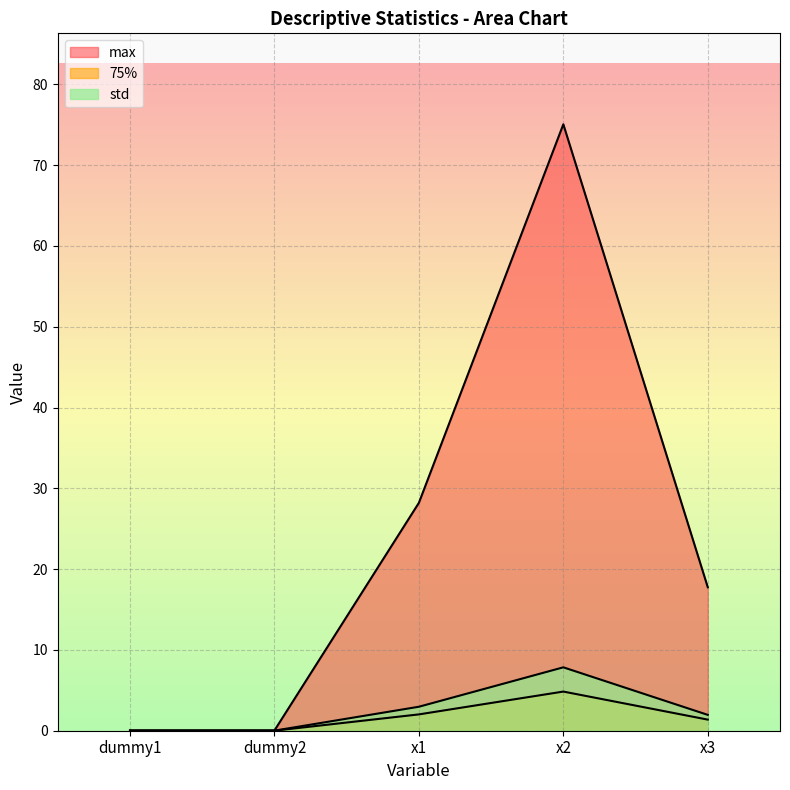

How many interior local valleys does the max series have?

1